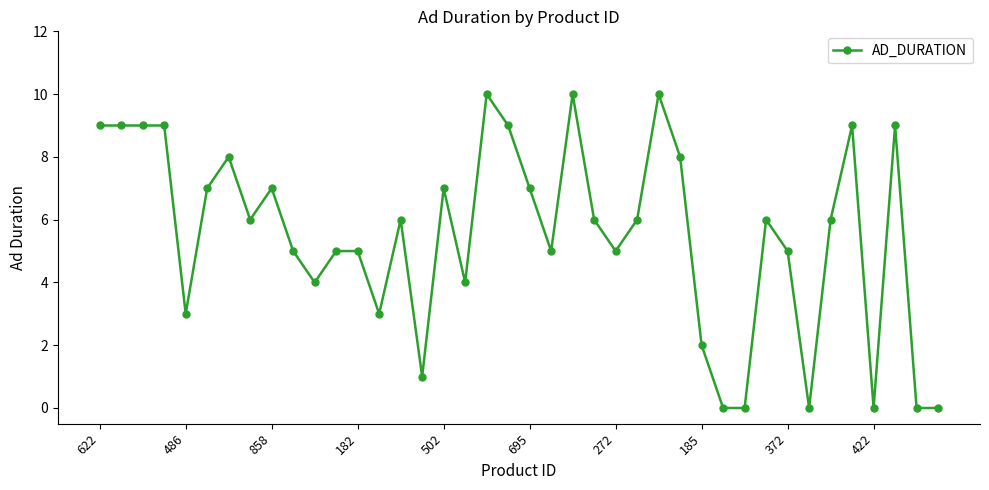

True or false: there are more than 2 points higher than both neighbors.

True